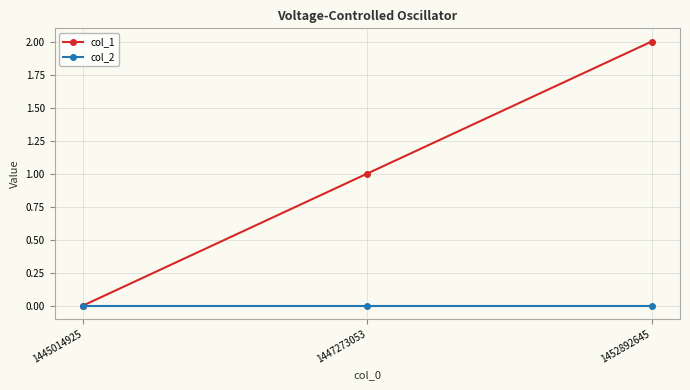

Is it true that col_1 equals 2 at 1452892645?

True